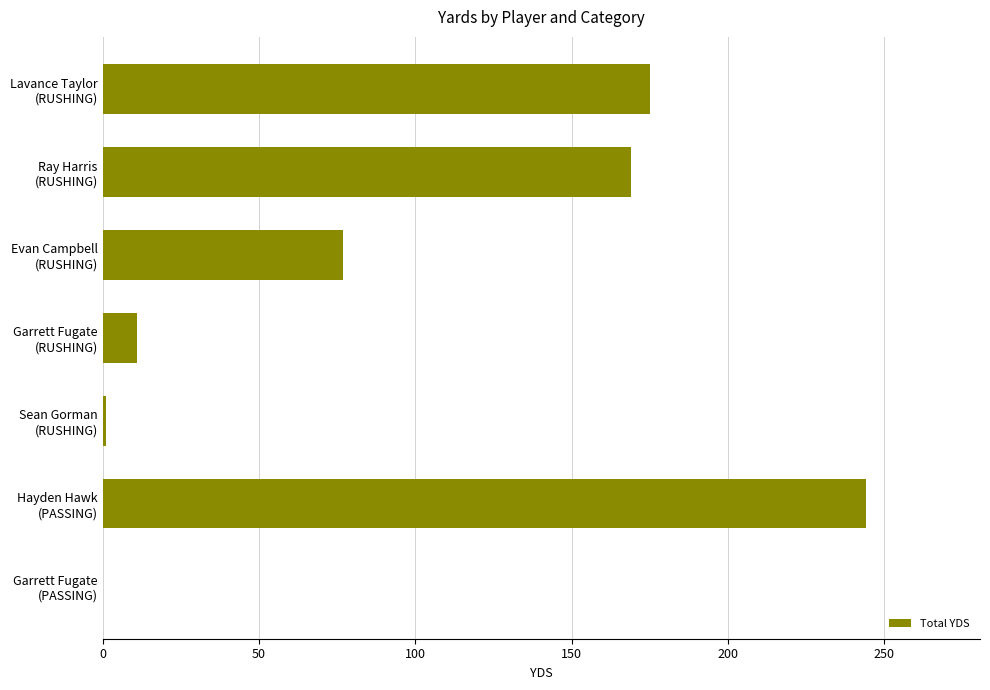

What is the greatest value displayed?

244